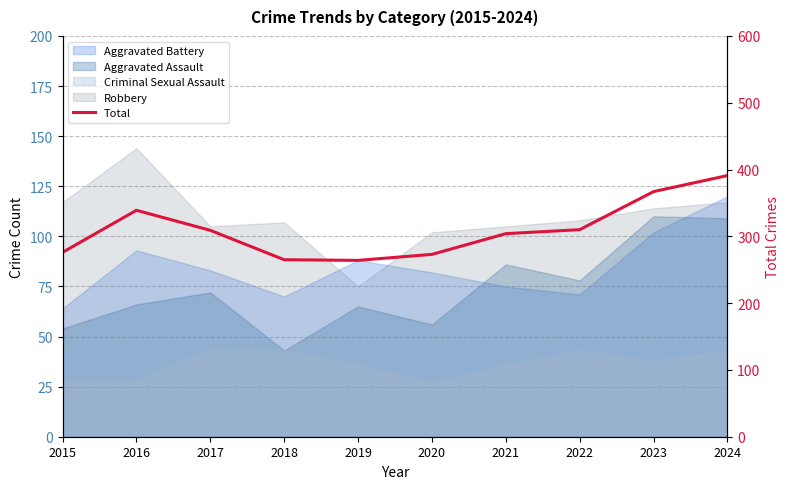

At which category does the data reach its first local peak?

2016